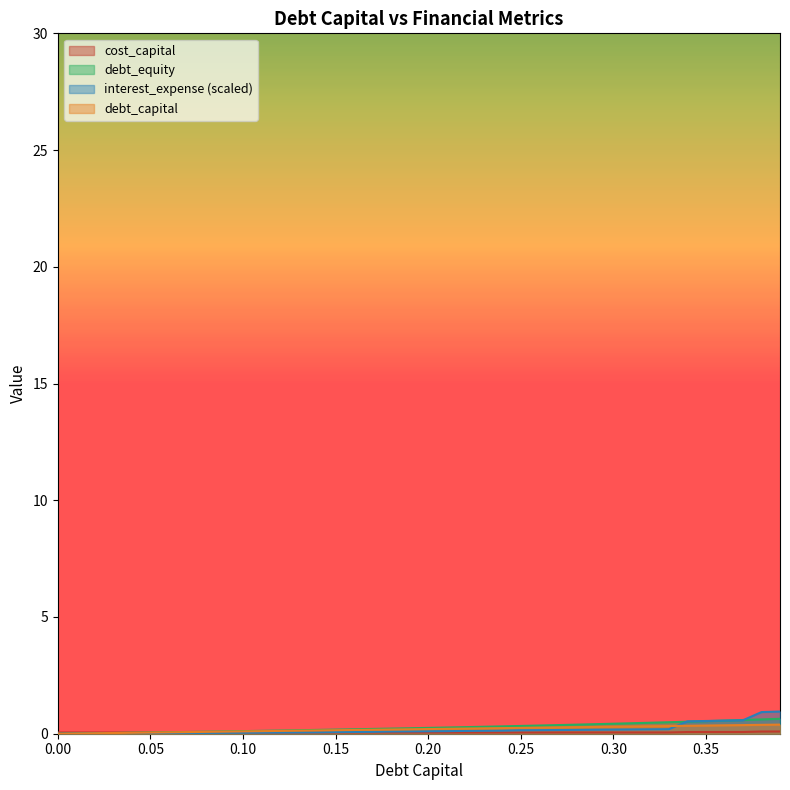

True or false: interest_expense has more than 0 interior local peaks.

False